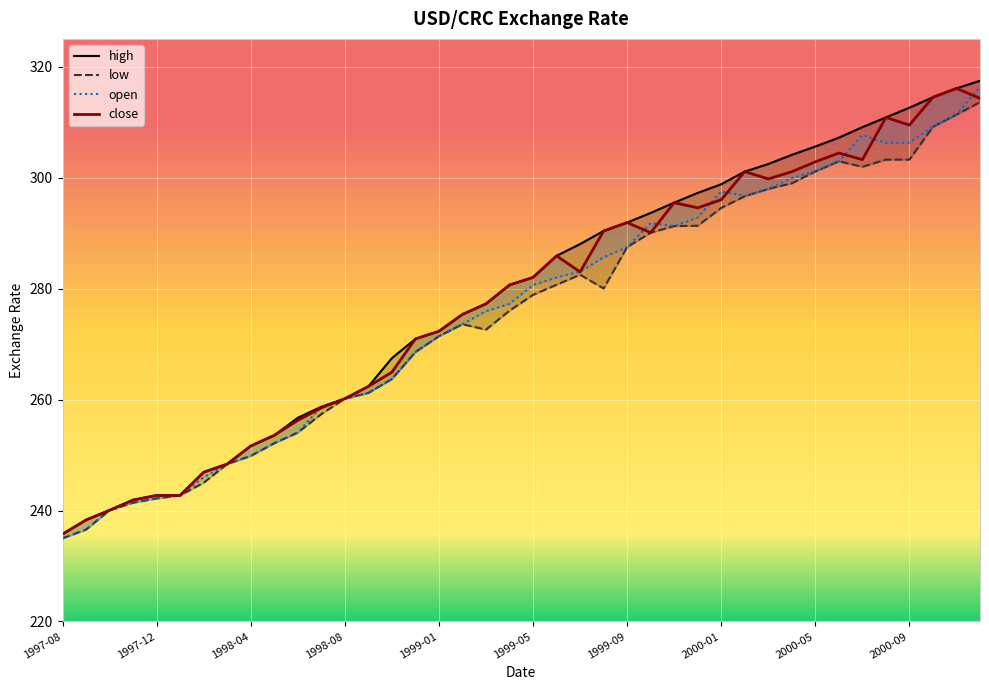

Which category has the lowest value in the low series?

1997-08